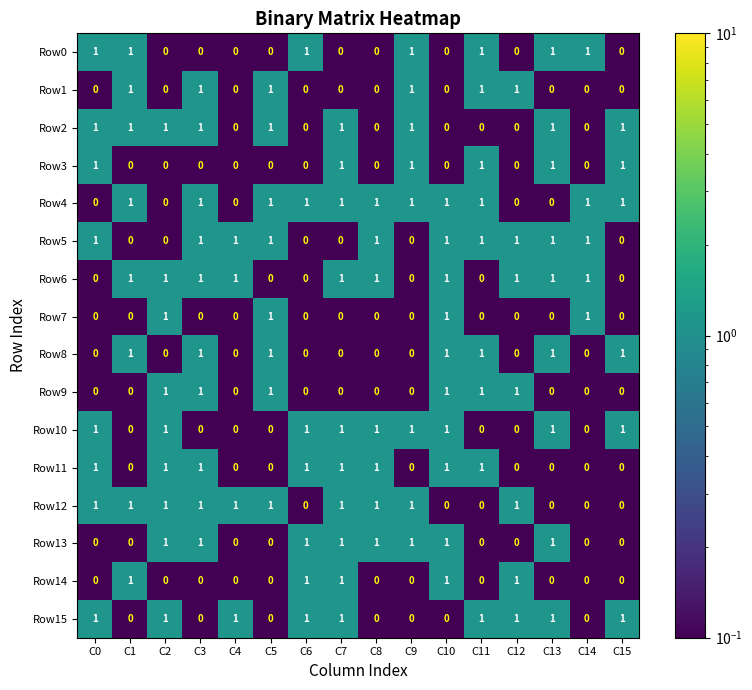

What is the total value across all series at C0?

8